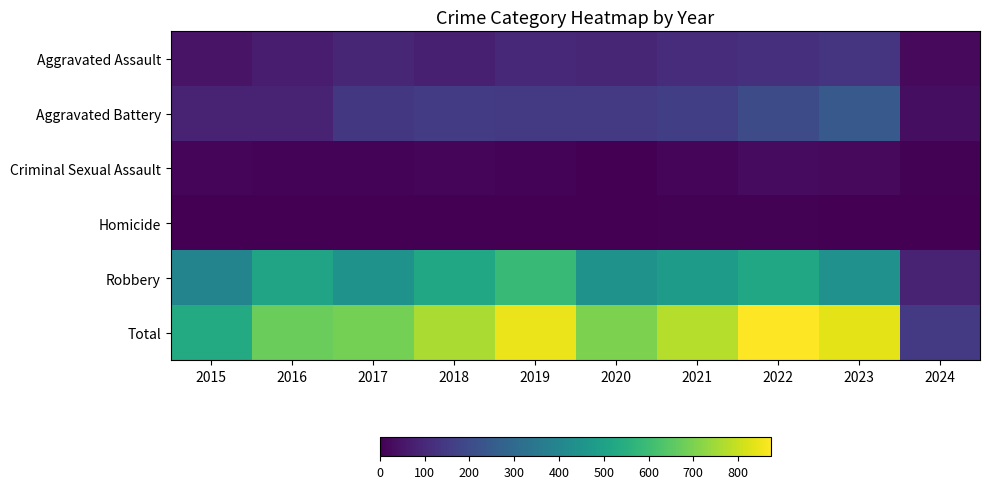

Which series has the widest spread of values?

Total